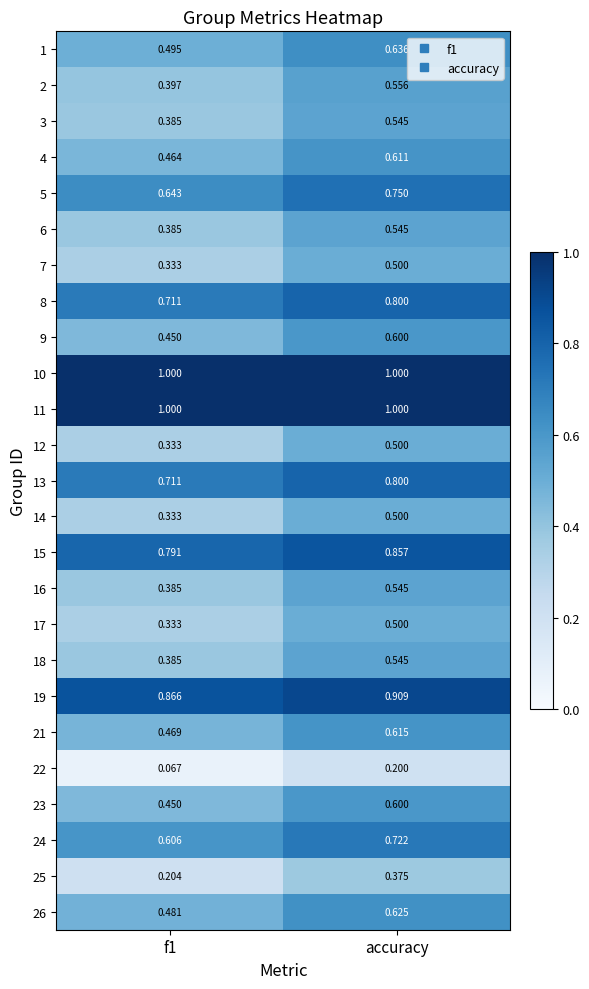

Is the value of 6 at f1 greater than the value of 12 at accuracy?

No